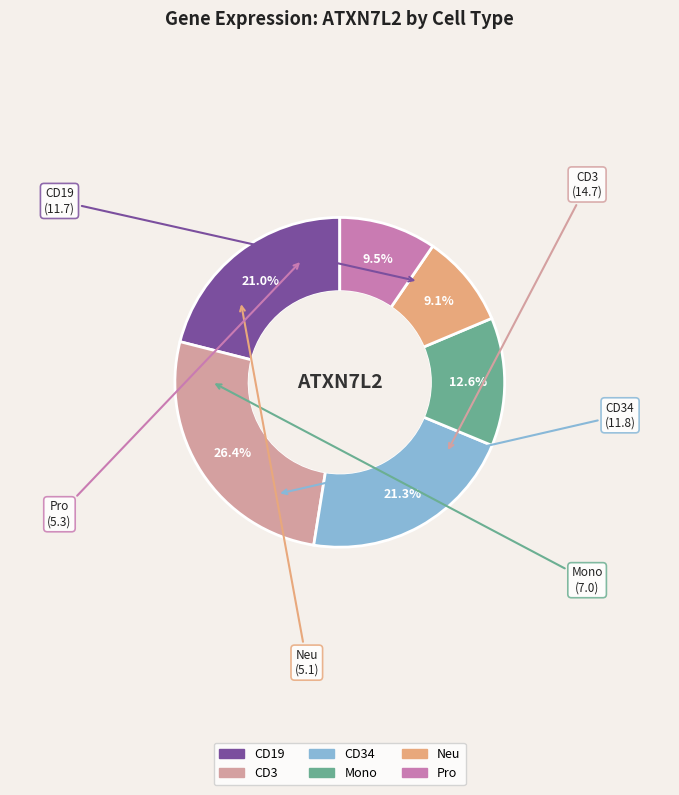

Does any single category account for the majority?

No